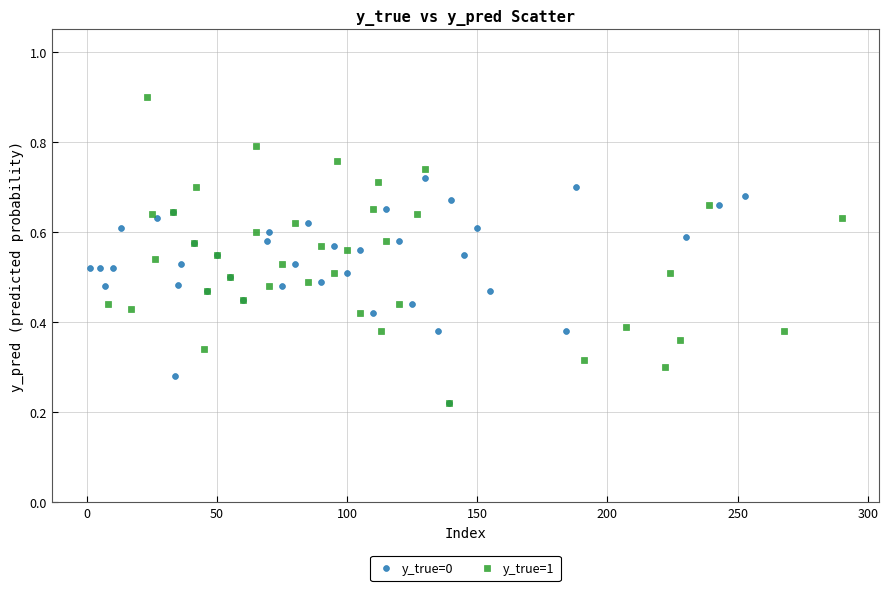

Which series has the largest Y range (max minus min)?

y_true=1